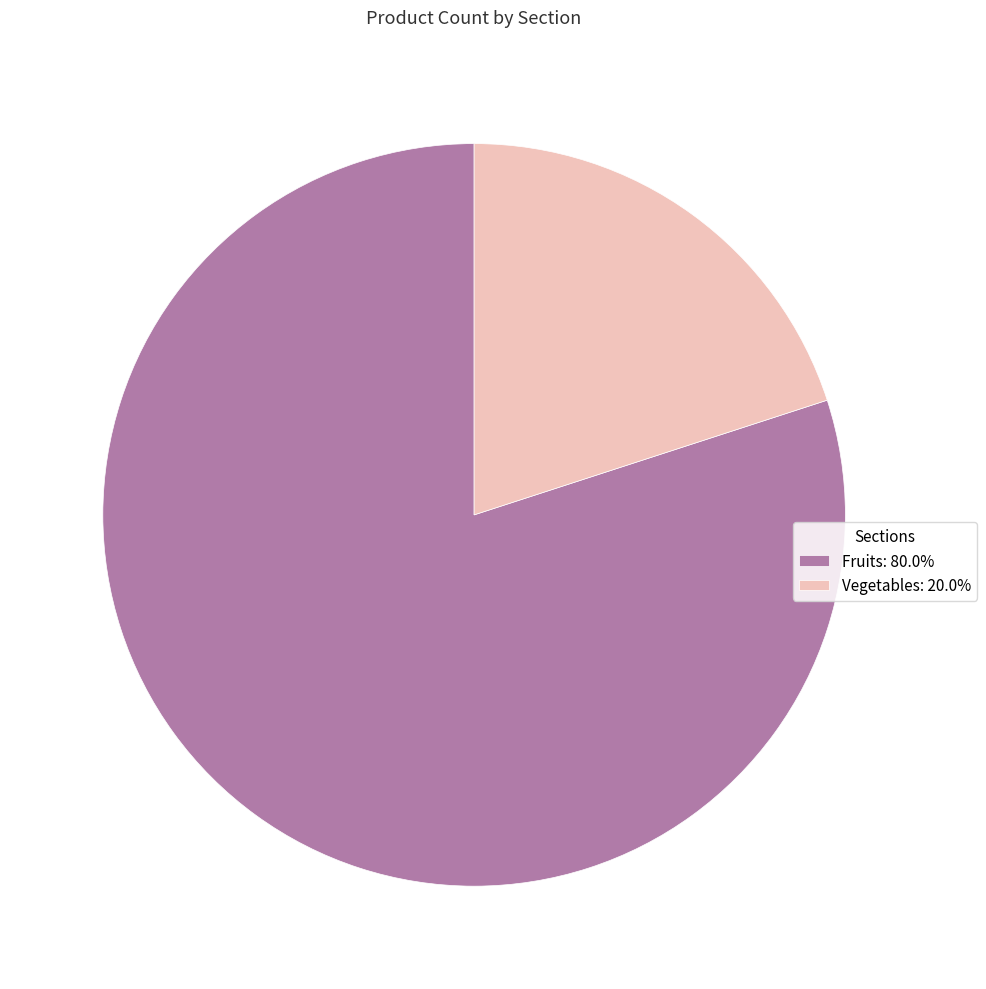

Does Fruits represent more than half of the total?

Yes